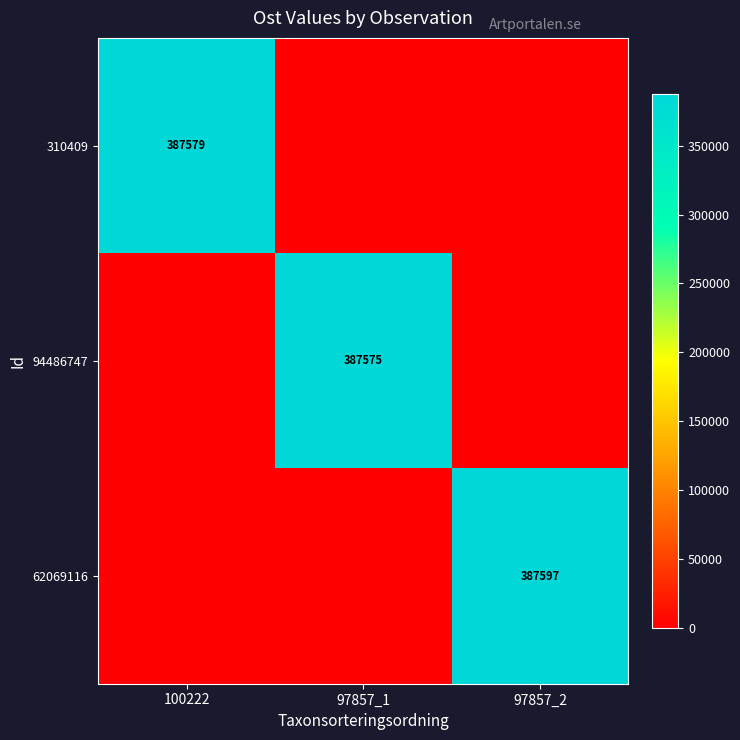

The value of 62069116 at 97857_2 is 259689. True or false?

False